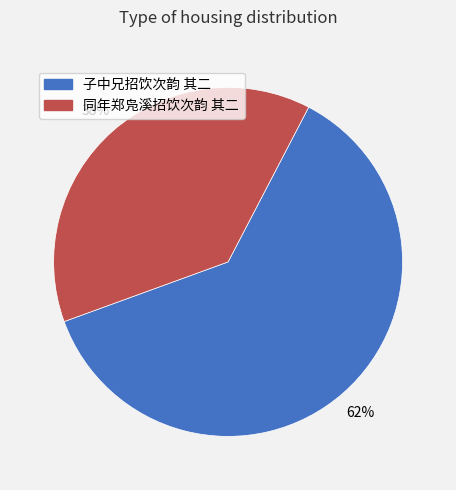

To the nearest percent, what is the average slice percentage?

50%